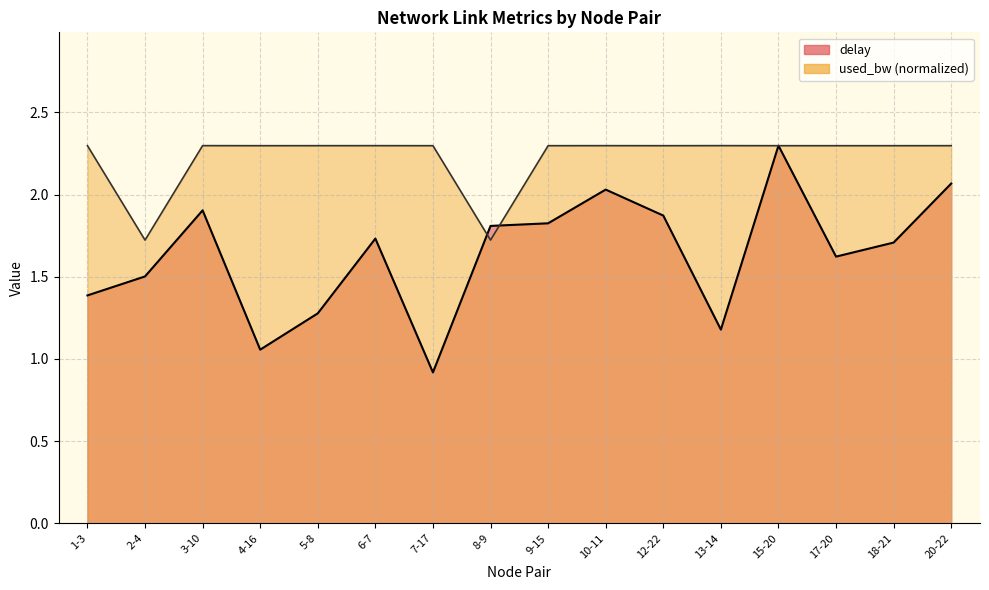

What is the total value across all series at 3-10?

4.2